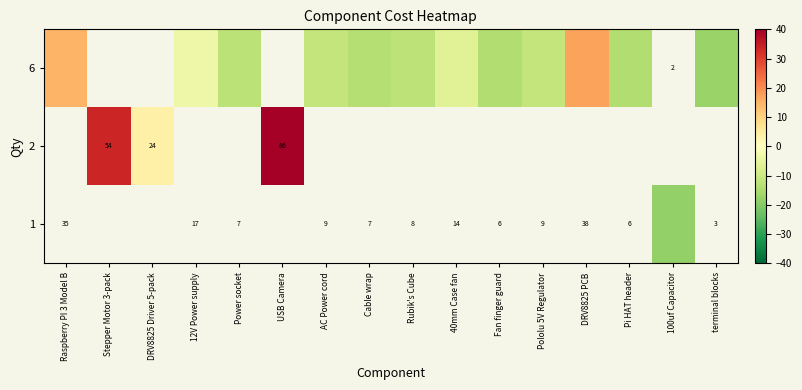

At which label does row_0 reach its peak?

DRV8825 PCB